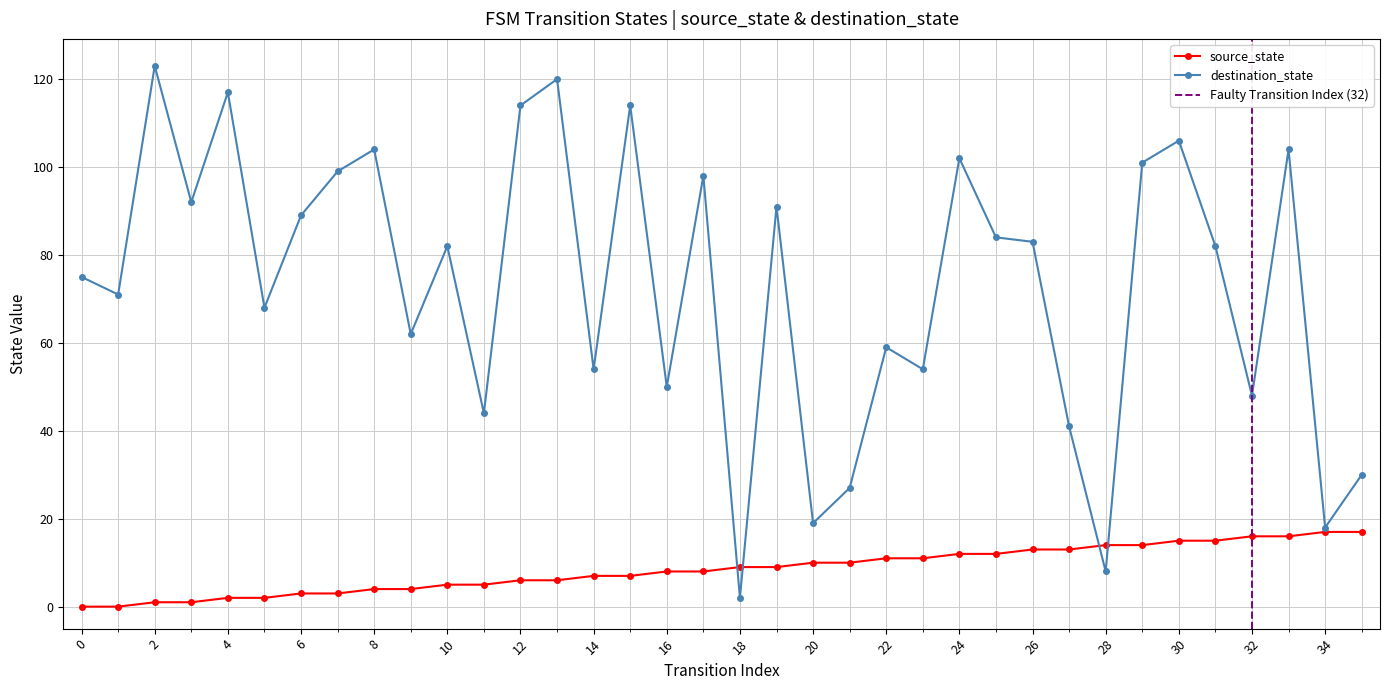

True or false: source_state has more than 0 interior local peaks.

False